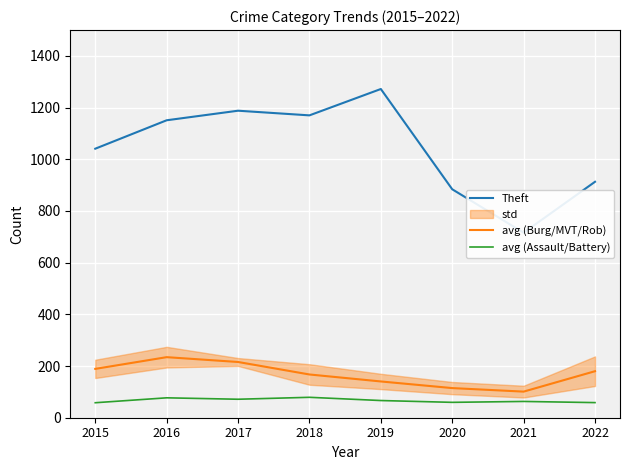

At how many categories does at least one series exceed 1013?

5